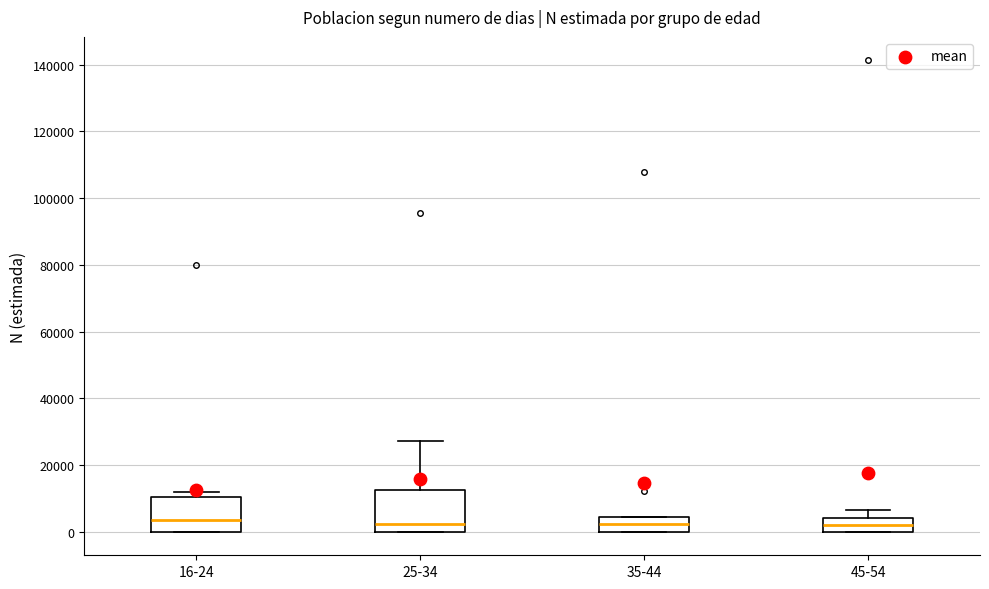

Which box is the tallest, from its lower edge to its upper edge?

25-34